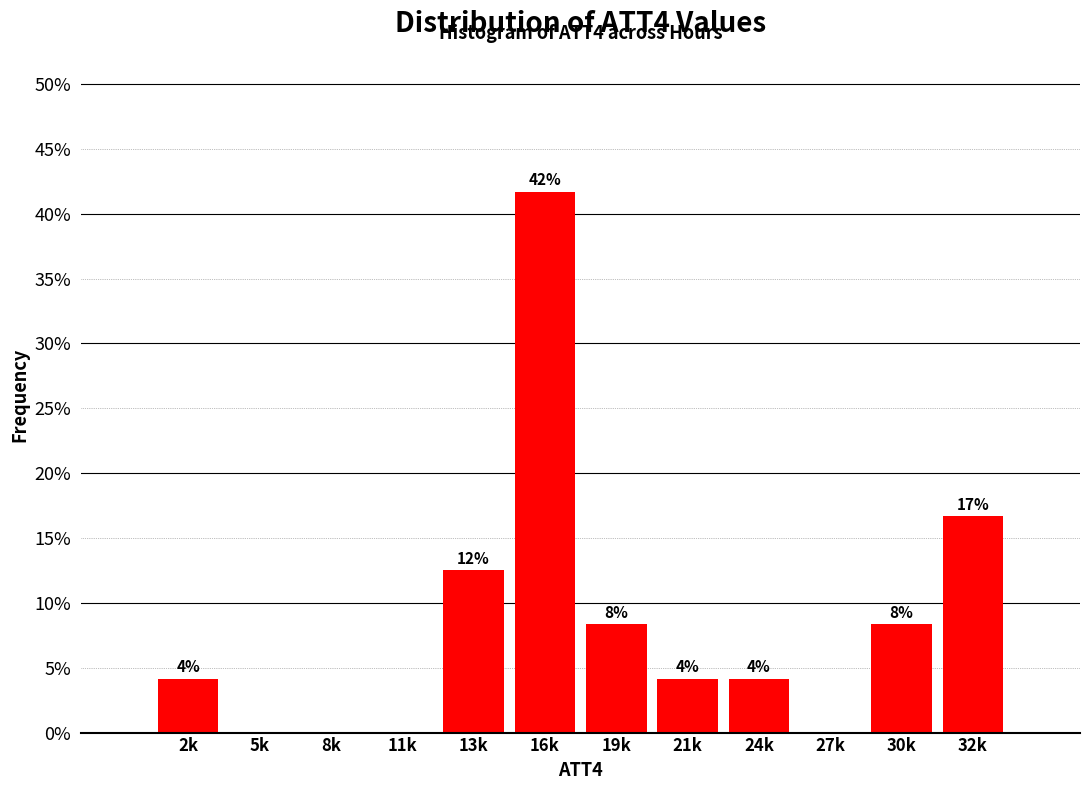

Are the bars horizontal?

No